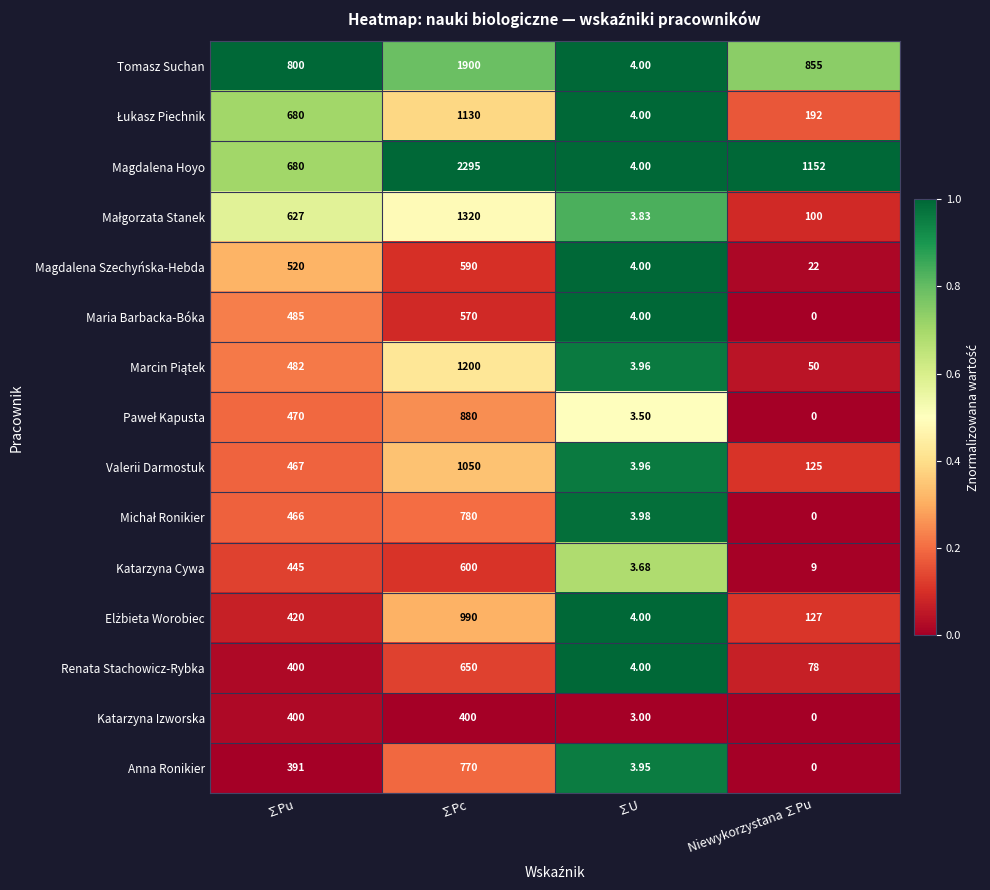

What is the difference between the highest and lowest values at ∑Pc?

1895.0